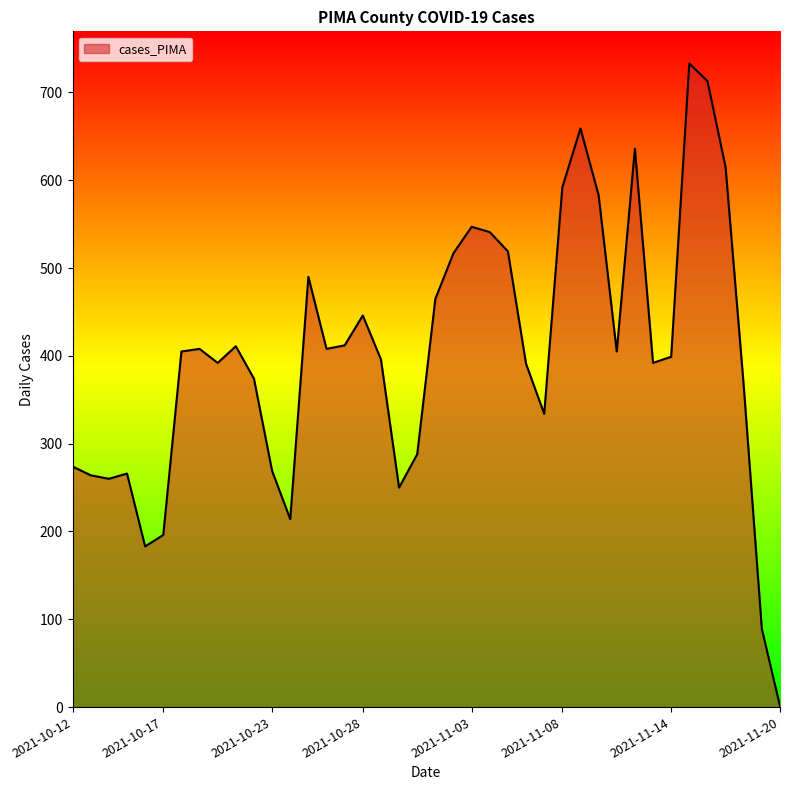

What is the difference between the maximum and minimum values?

732